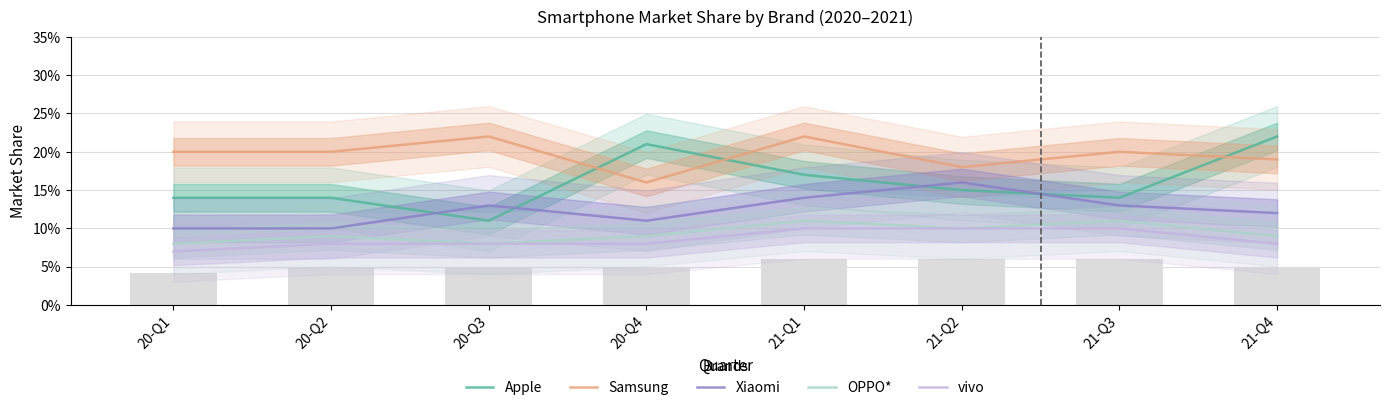

Reading left to right, list all the values displayed in this chart.

Apple: 0.1	0.1	0.1	0.2	0.2	0.1	0.1	0.2
Samsung: 0.2	0.2	0.2	0.2	0.2	0.2	0.2	0.2
Xiaomi: 0.1	0.1	0.1	0.1	0.1	0.2	0.1	0.1
OPPO*: 0.1	0.1	0.1	0.1	0.1	0.1	0.1	0.1
vivo: 0.1	0.1	0.1	0.1	0.1	0.1	0.1	0.1